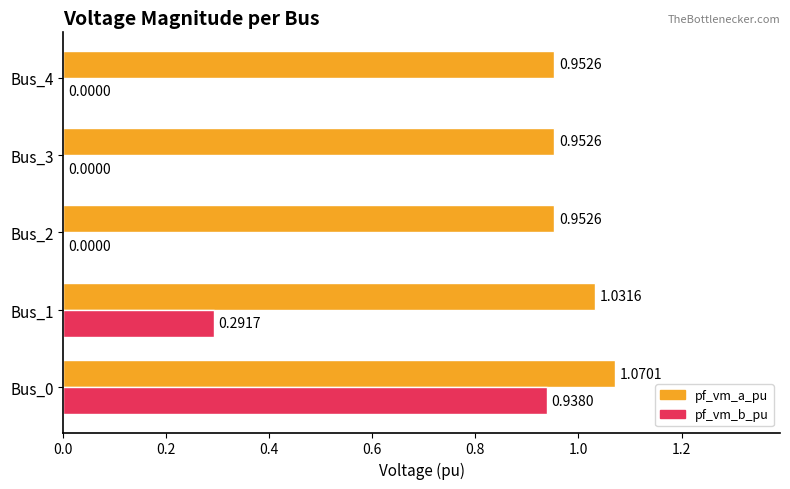

At which category is the sum across all series the highest?

Bus_0